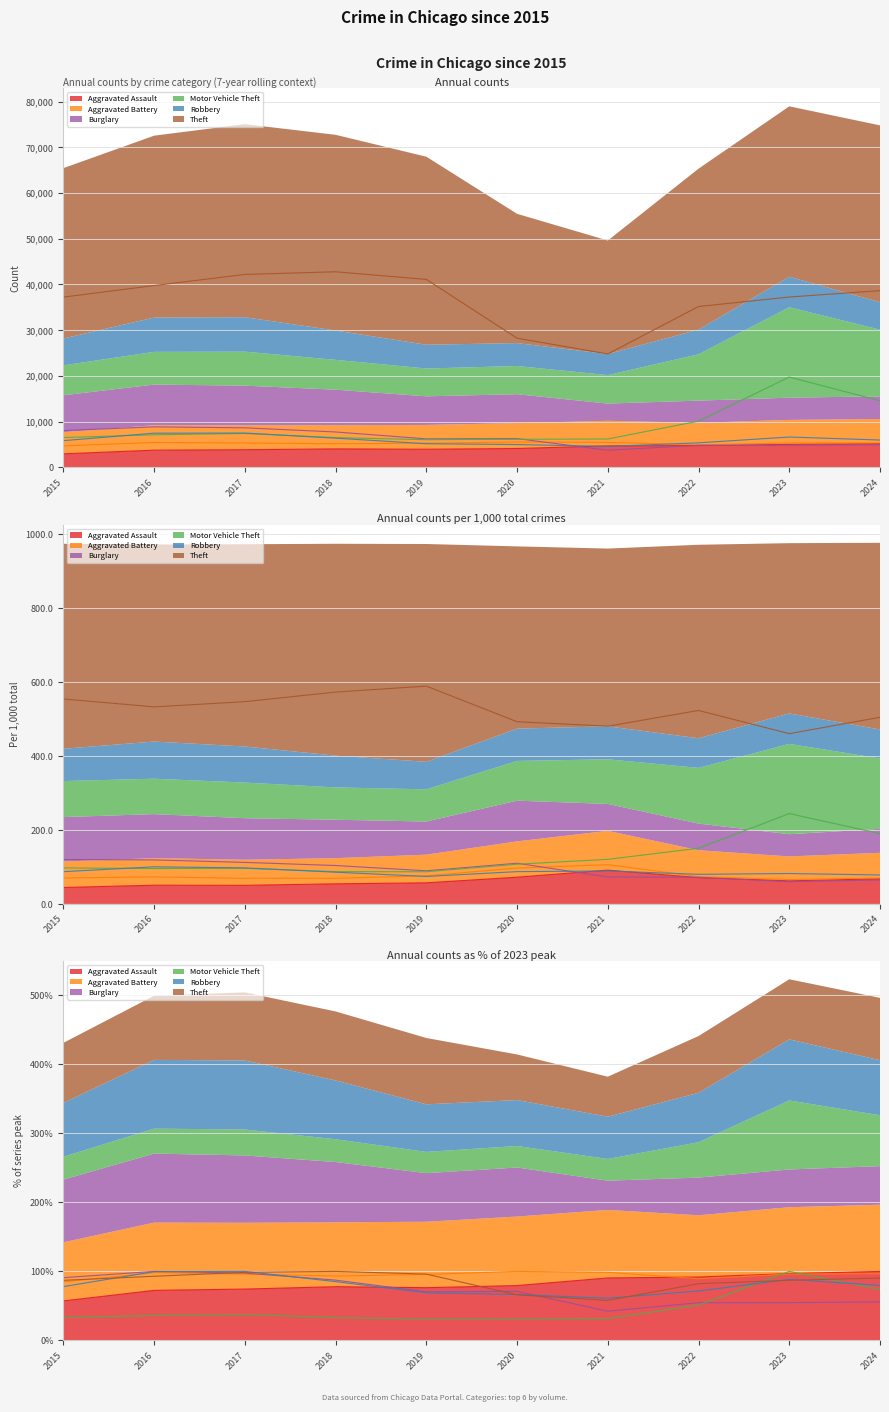

Is the value of Burglary at 2017 greater than the value of Motor Vehicle Theft at 2015?

Yes